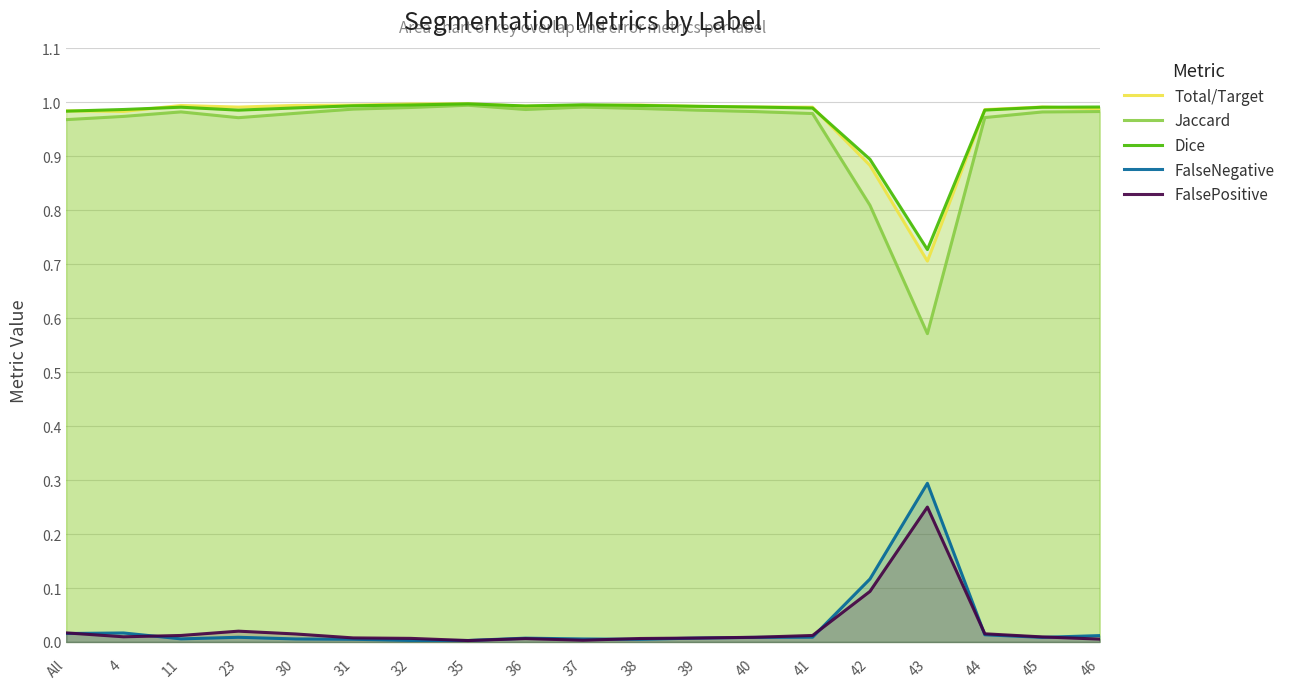

At which category is the sum across all series the highest?

35